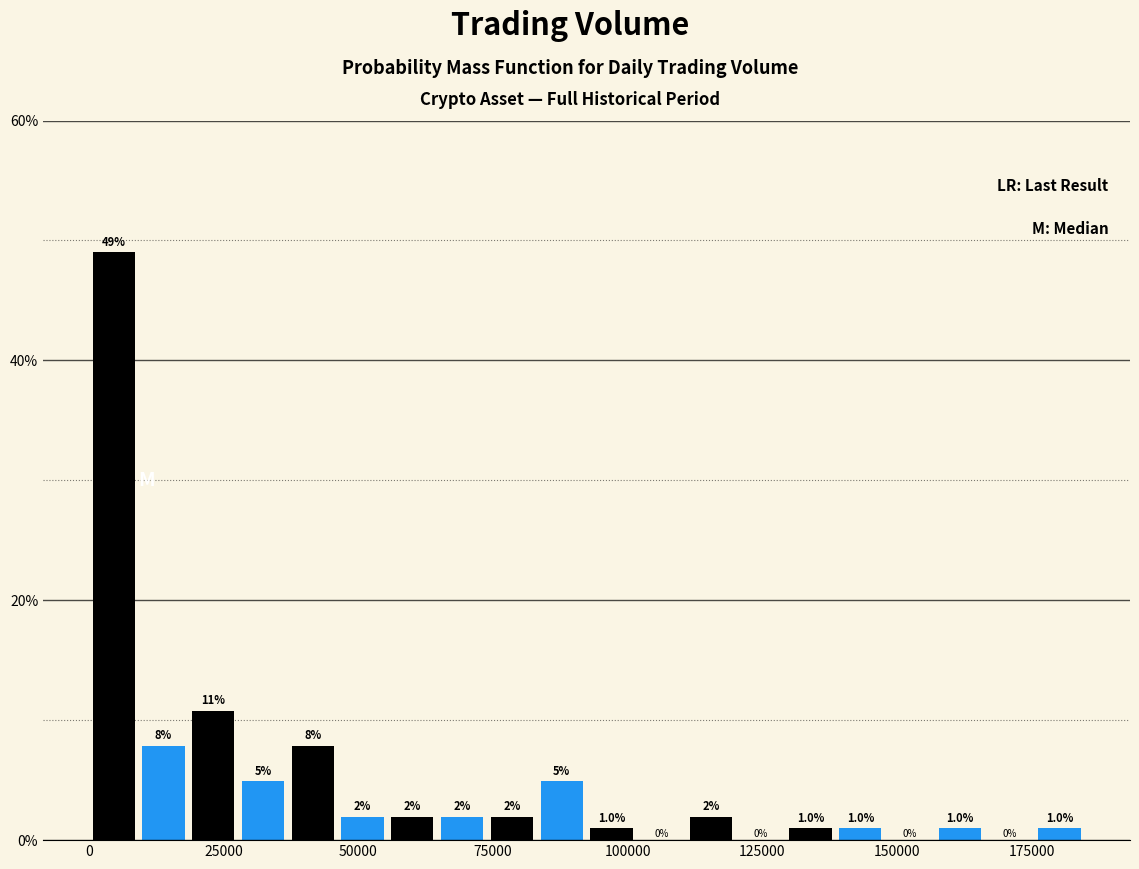

Read against the x-axis, roughly where is the centre of the tallest bar?

5000